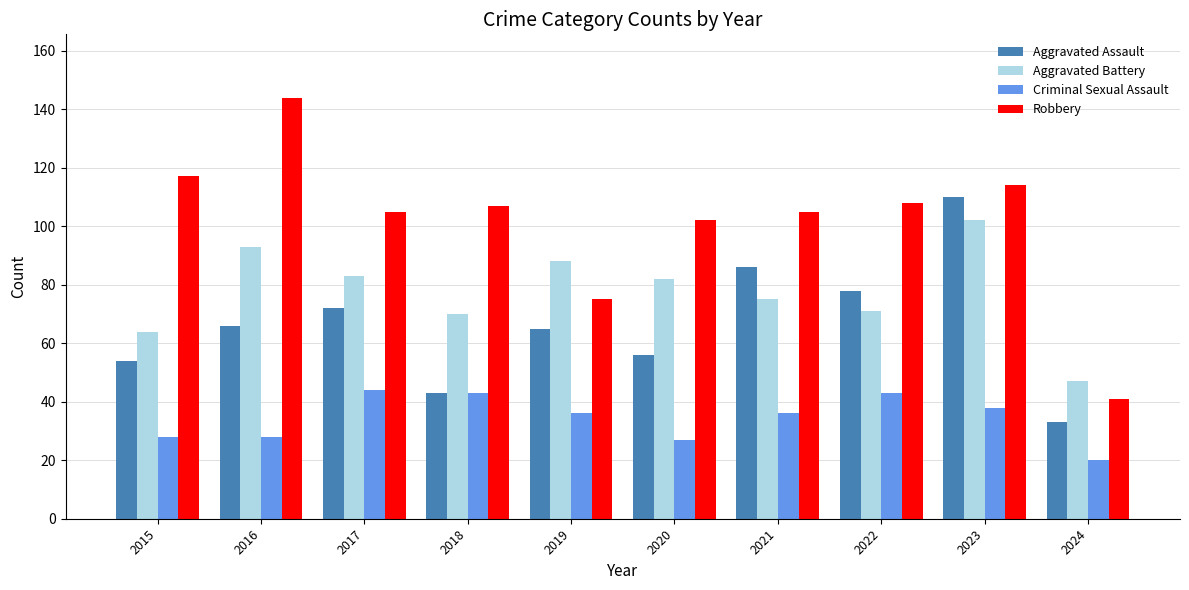

At which category is the sum across all series the highest?

2023